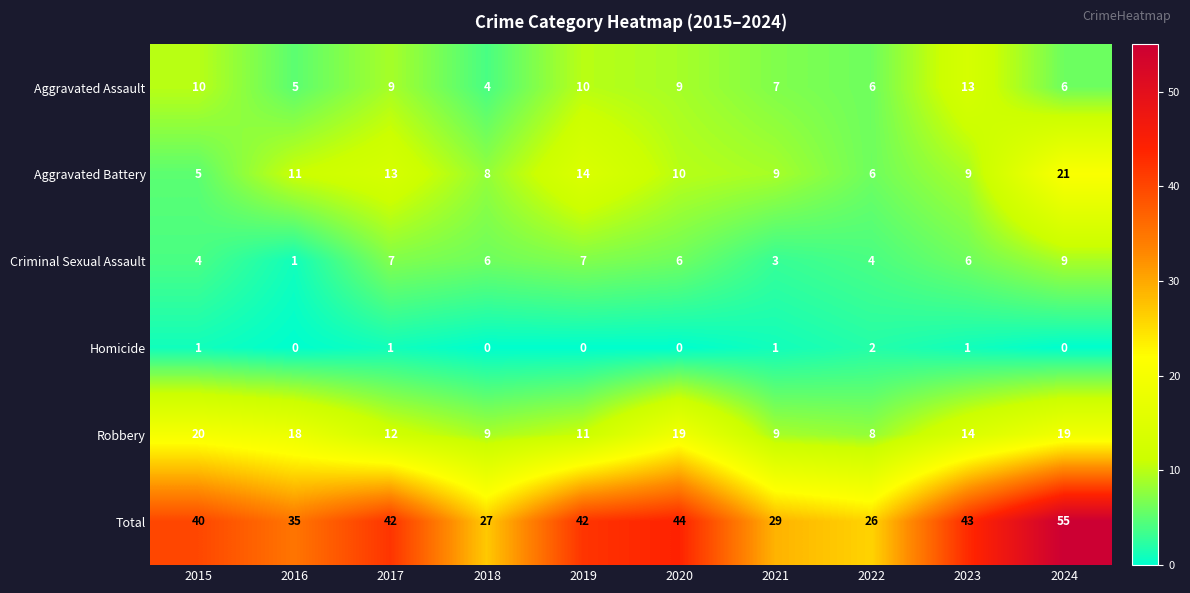

At which label does Total reach its minimum?

2022